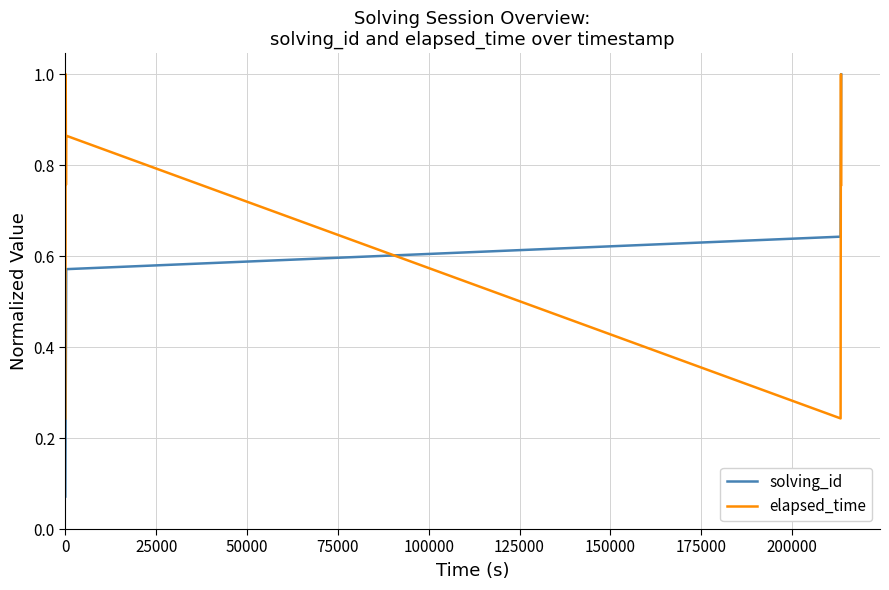

What is the maximum value for elapsed_time?

1.0